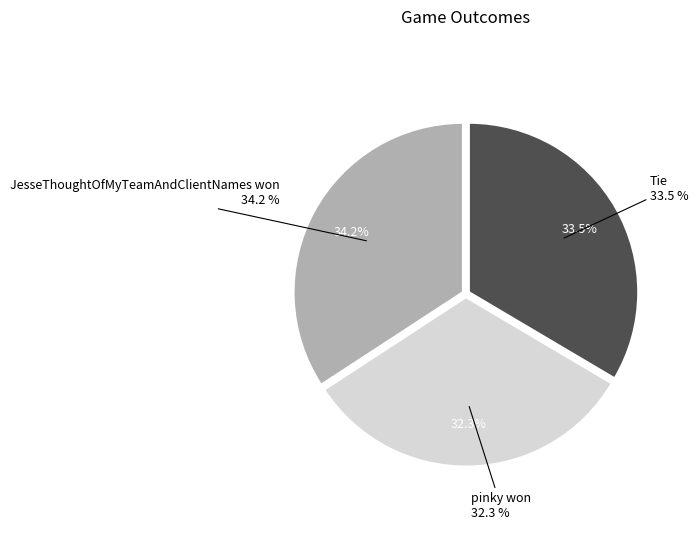

To the nearest percent, what is the average slice percentage?

33%